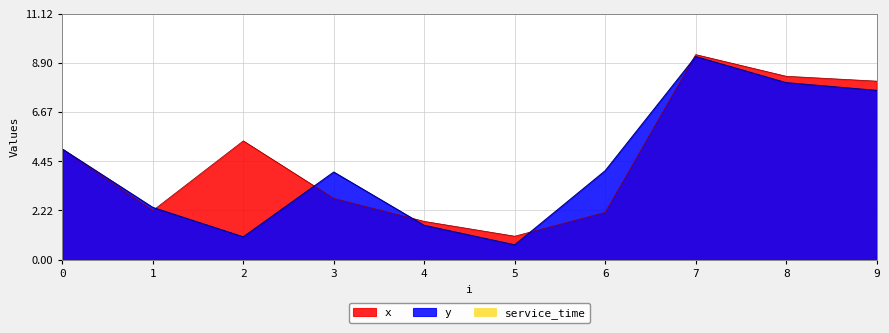

How many intersections are there between y and x?

5